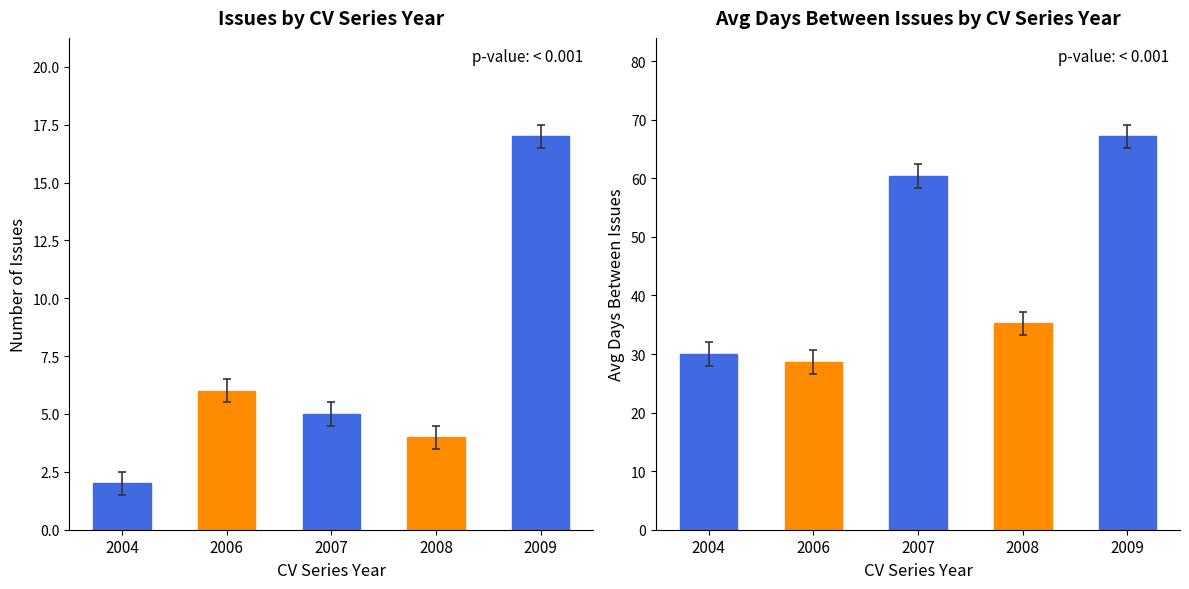

Reading left to right, list all the values displayed in this chart.

2	6	5	4	17